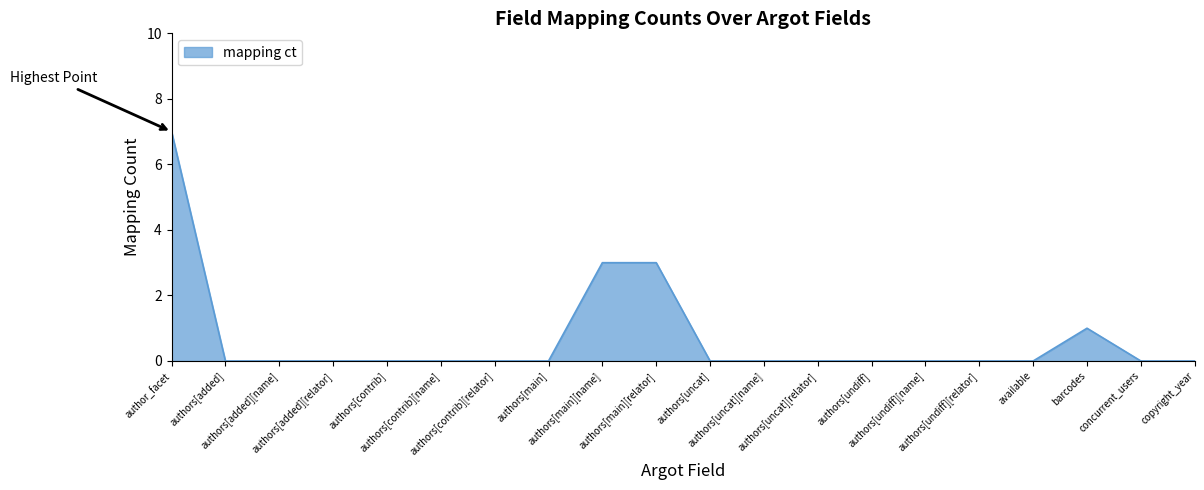

True or false: the data shows 0 at authors[added][name].

True